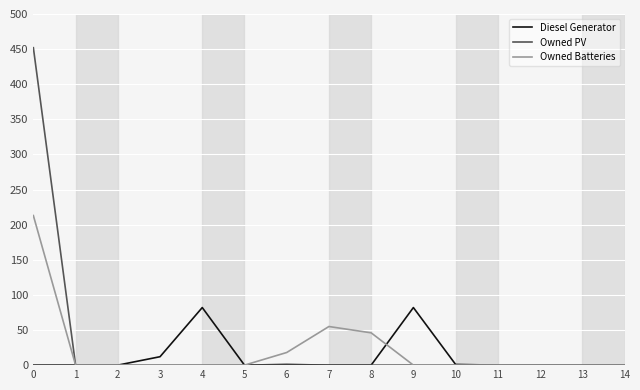

Which series has the widest spread of values?

Owned PV